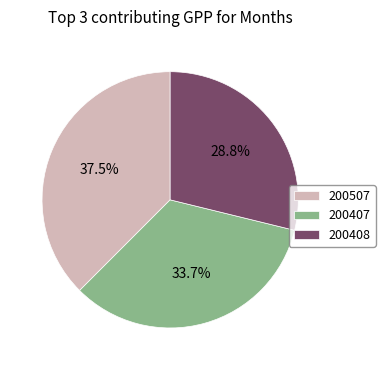

Which category has the smallest portion of the pie?

200408